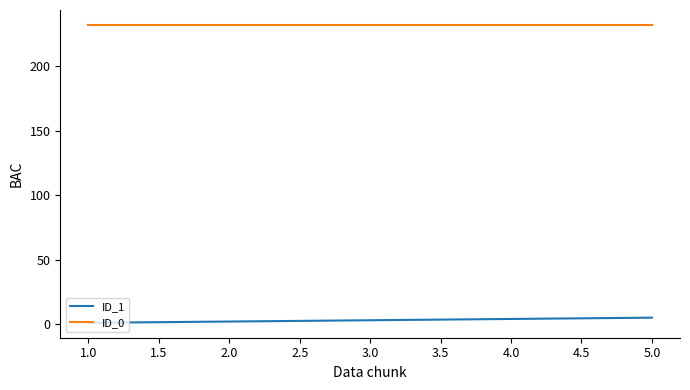

Does the chart display data point markers on the line(s)?

No